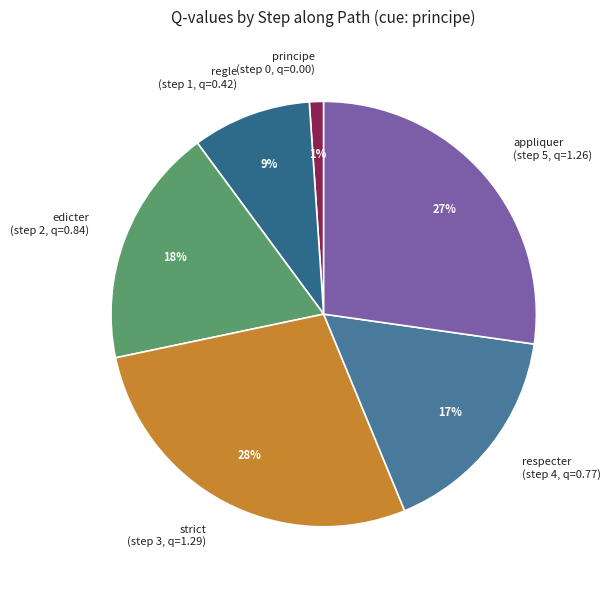

To the nearest percent, what is the average slice percentage?

17%